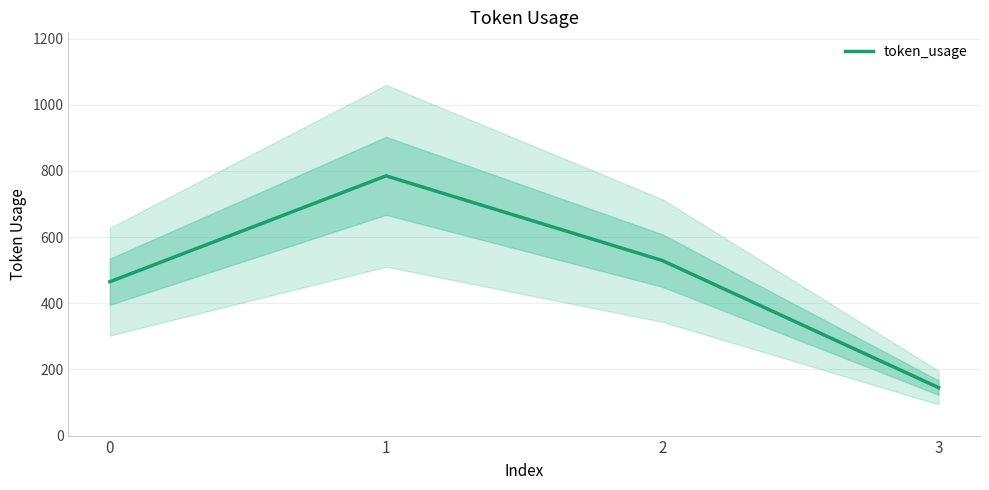

Reading right to left, list all the values displayed in this chart.

3=145	2=529	1=785	0=465